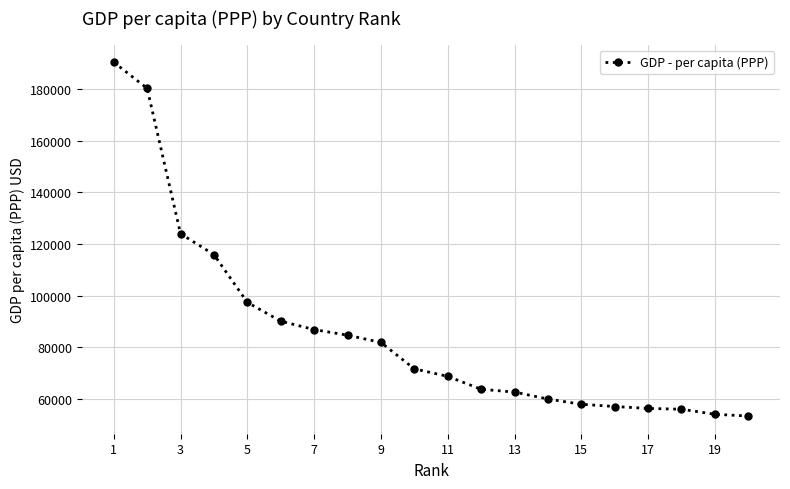

What is the greatest value displayed?

190513